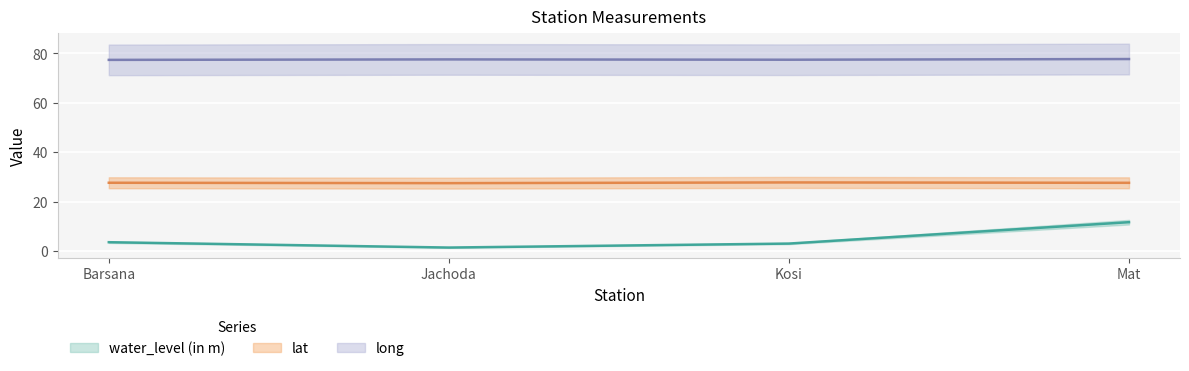

True or false: water_level (in m) has more than 2 points higher than both neighbors.

False